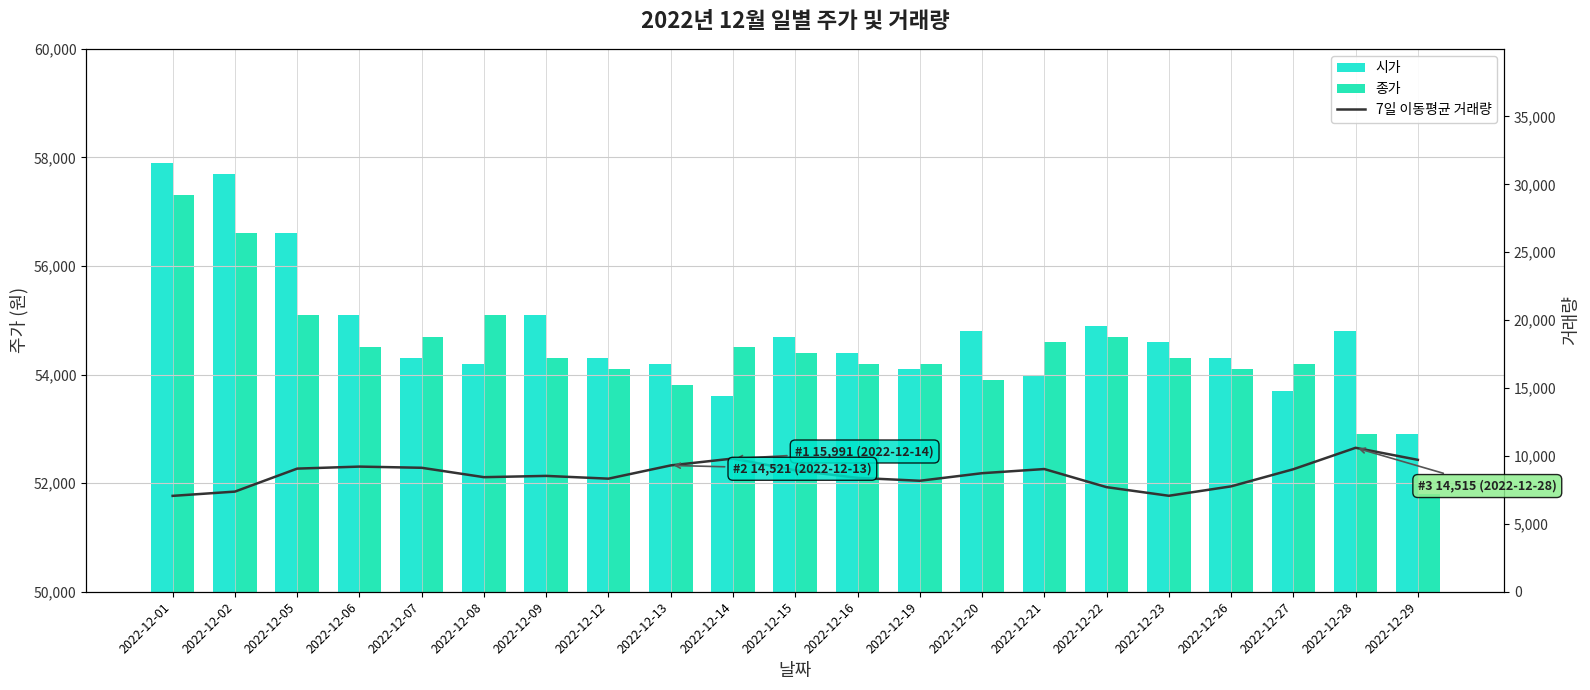

What are all the series names shown in the legend?

시가, 종가, 7일 이동평균 거래량